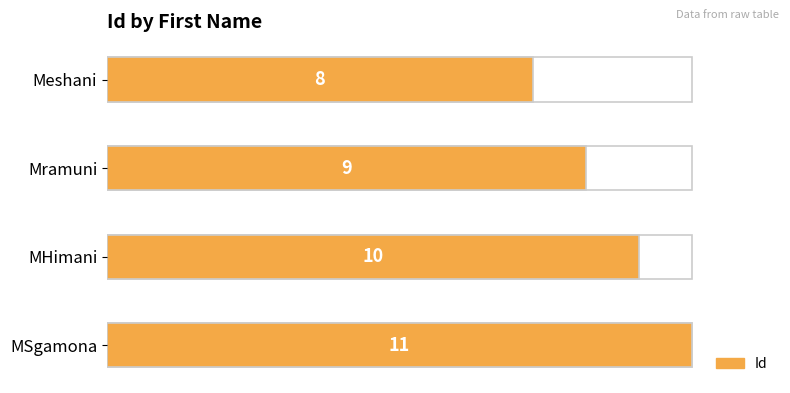

What is the value of the 3rd bar from the left?

10